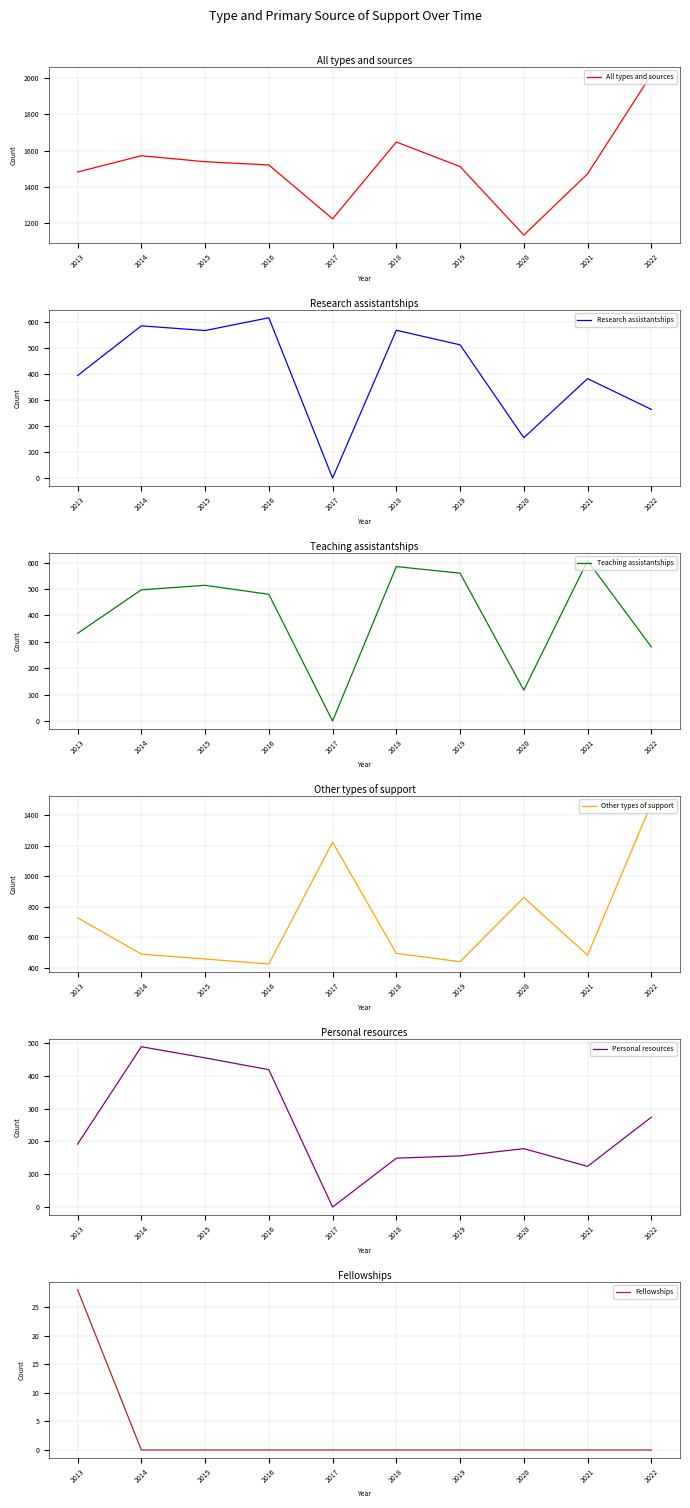

Where is Other types of support nearest to the value 949?

2020